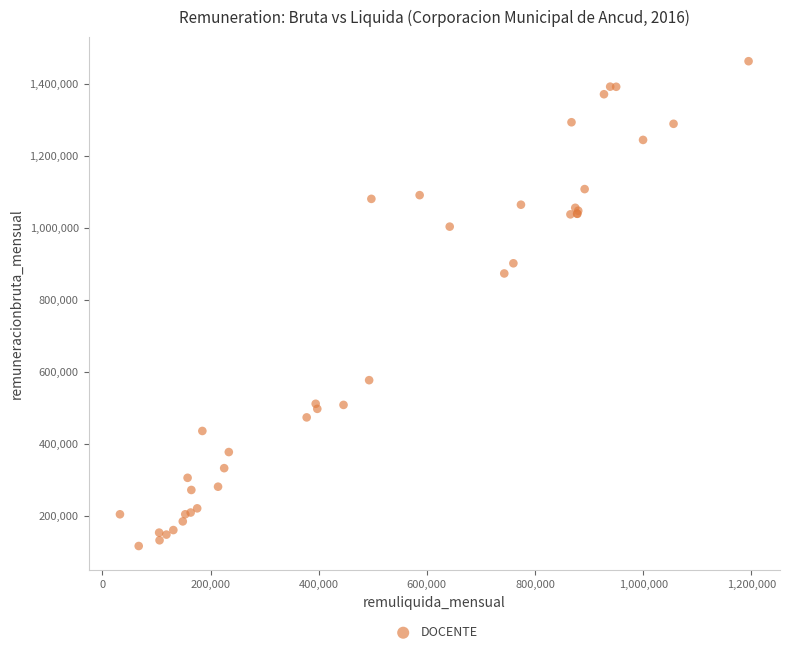

What Y value in the scatter plot is closest to 789589?

873338